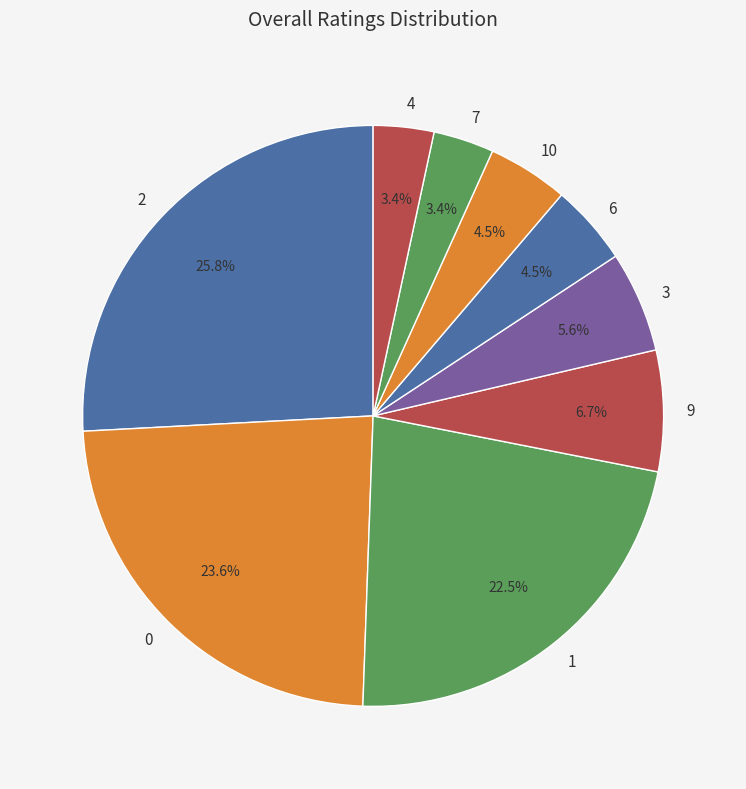

What is the total percentage of 9 and 10?

11.2%